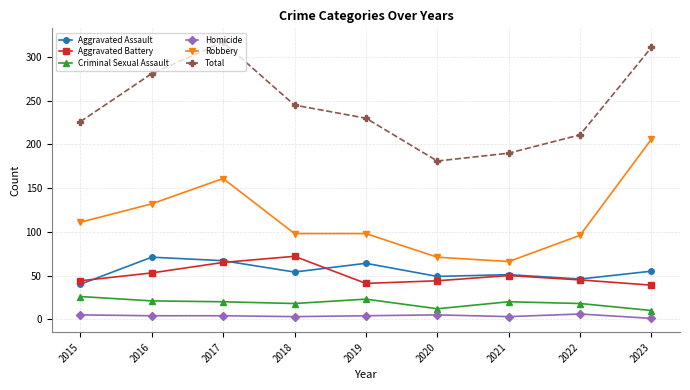

What is the difference between the maximum and minimum values in the Total series?

136